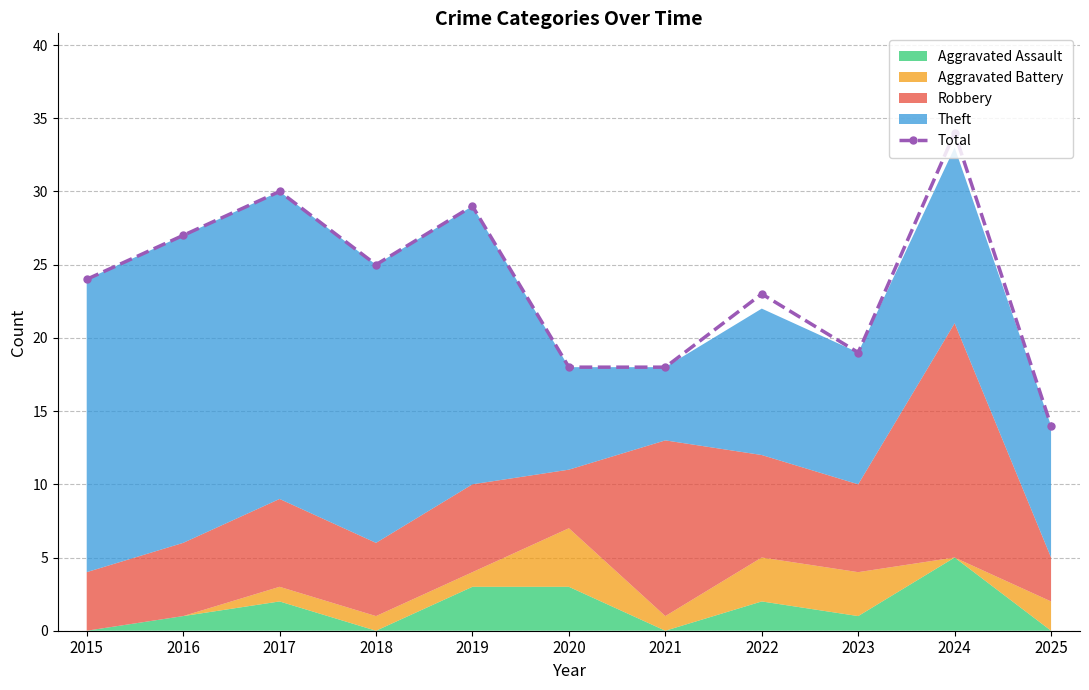

What is the change in value from 2020 to 2025?

-4